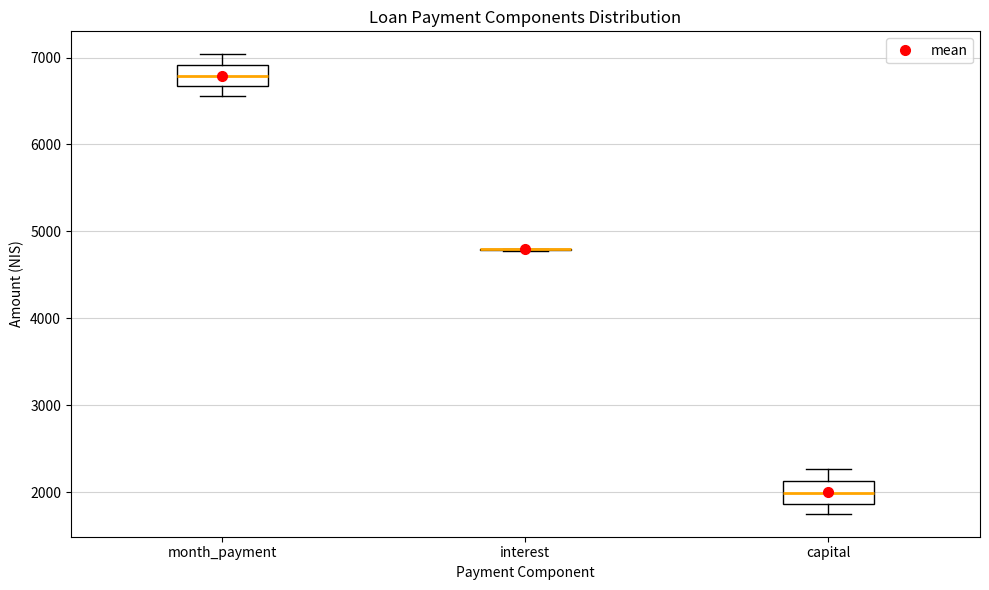

Where does the lower whisker of the box for capital end on the y-axis? The values are not printed on the chart, so give them approximately, as read against the axis.

1800